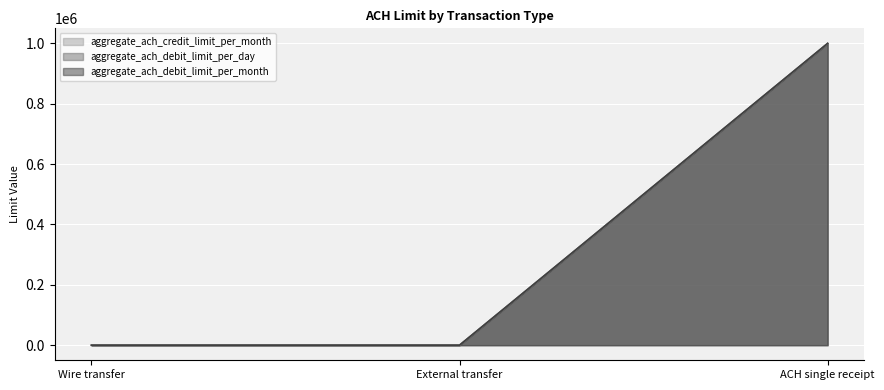

What is the label of the 3rd point from the right?

Wire transfer